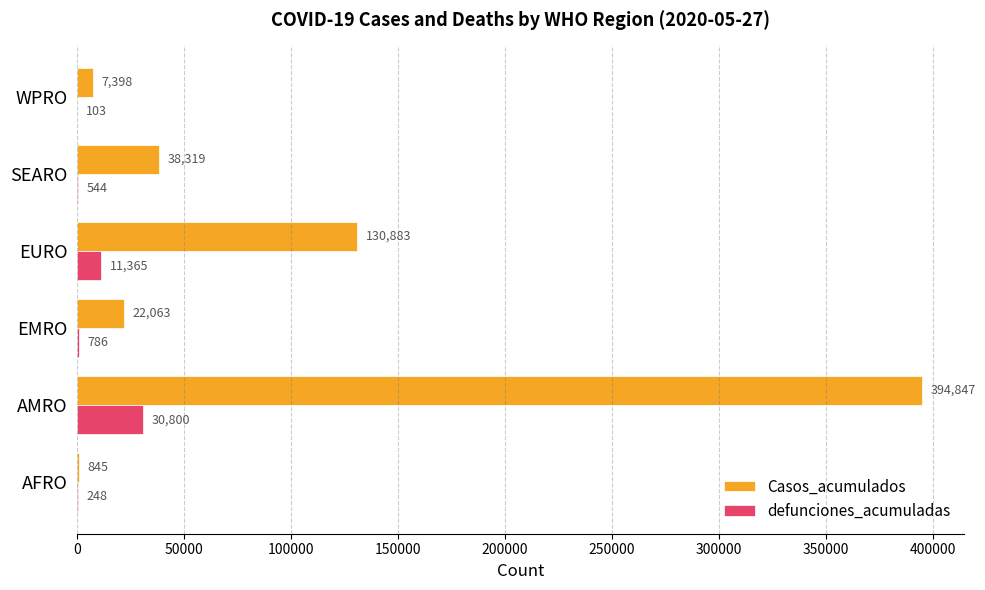

Where is Casos_acumulados nearest to the value 197846?

EURO